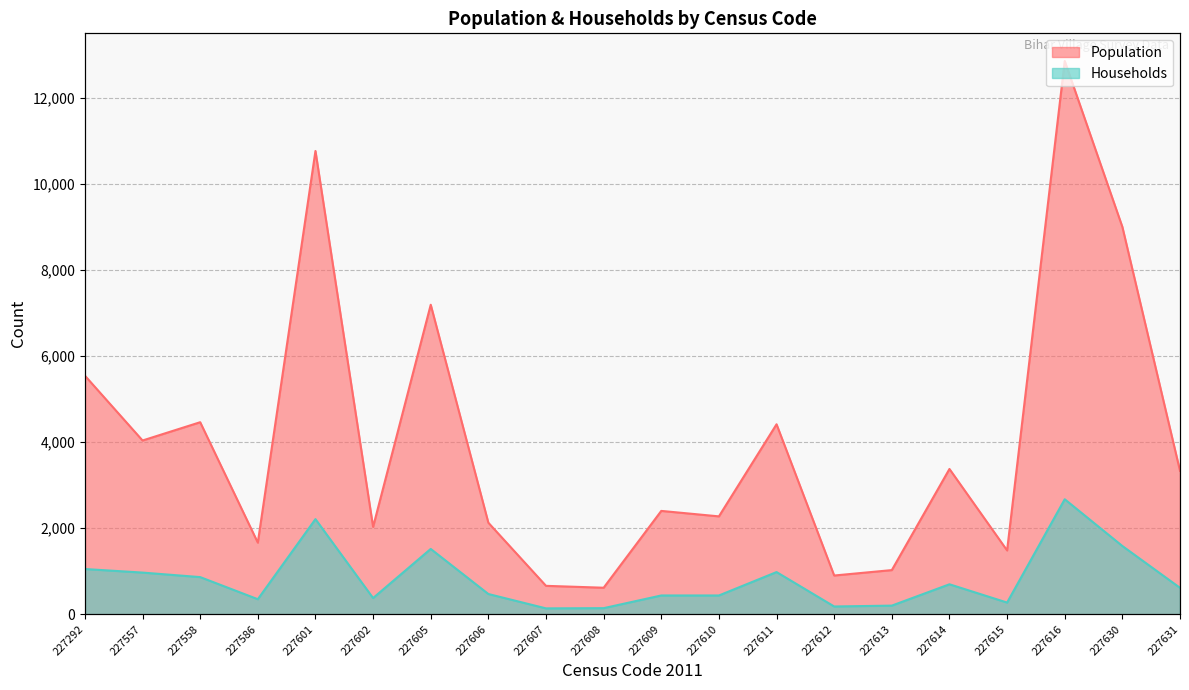

The Households series shows 136 at 227607. True or false?

True